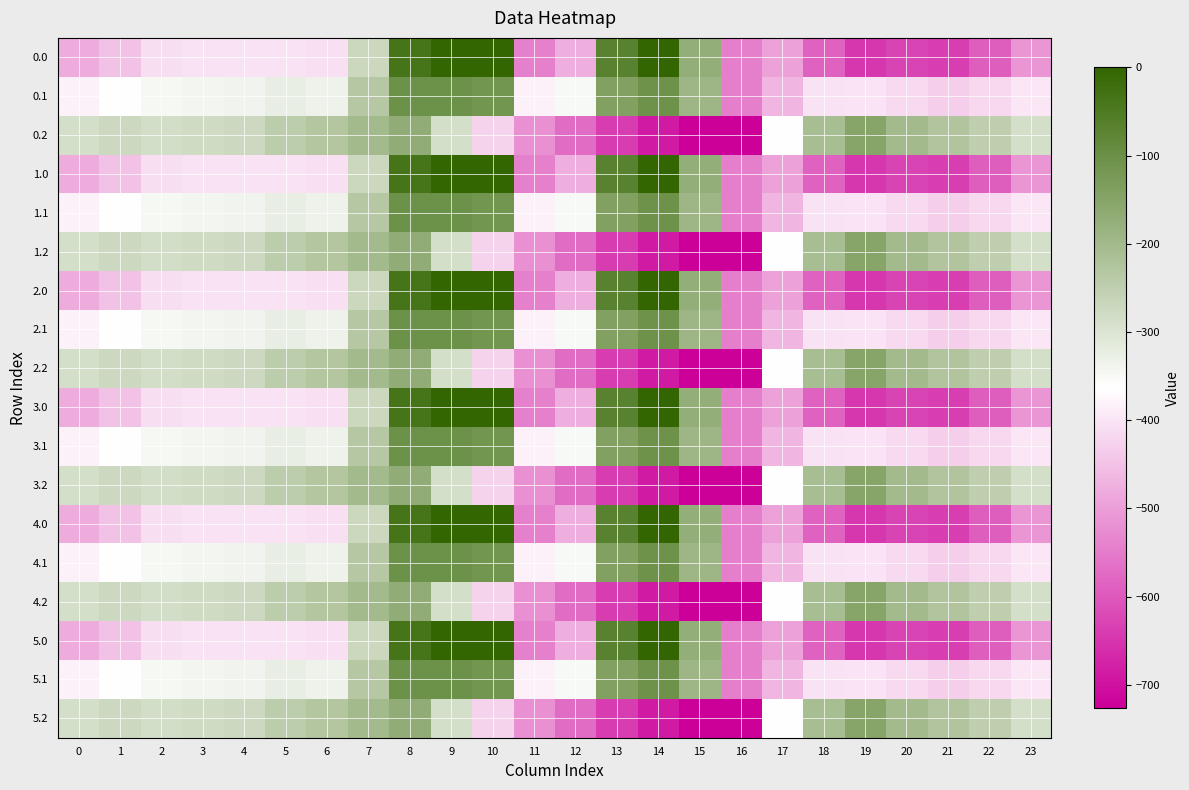

Reading left to right, what are all the values shown in this chart?

0.0: 0=-482.0	1=-449.5	2=-410.3	3=-404.4	4=-404.9	5=-403.8	6=-408.0	7=-270.7	8=-35.0	9=0.0	10=0.0	11=-544.3	12=-477.2	13=-70.2	14=-0.3	15=-172.8	16=-545.4	17=-494.8	18=-586.7	19=-649.2	20=-629.9	21=-638.4	22=-592.3	23=-511.3
0.1: 0=-384.6	1=-361.1	2=-347.9	3=-342.7	4=-339.6	5=-325.7	6=-332.2	7=-234.9	8=-102.3	9=-104.8	10=-114.0	11=-384.7	12=-350.8	13=-141.2	14=-105.5	15=-190.4	16=-547.3	17=-466.6	18=-405.4	19=-400.2	20=-414.5	21=-432.4	22=-419.9	23=-399.4
0.2: 0=-287.1	1=-272.7	2=-285.5	3=-281.0	4=-274.4	5=-245.0	6=-228.8	7=-199.0	8=-169.5	9=-288.5	10=-423.5	11=-520.6	12=-571.2	13=-640.4	14=-687.4	15=-725.8	16=-726.6	17=-362.4	18=-210.0	19=-151.0	20=-199.2	21=-226.4	22=-247.4	23=-287.5
1.0: 0=-482.0	1=-449.5	2=-410.3	3=-404.4	4=-404.9	5=-403.8	6=-408.0	7=-270.7	8=-35.0	9=0.0	10=0.0	11=-544.3	12=-477.2	13=-70.2	14=-0.3	15=-172.8	16=-545.4	17=-494.8	18=-586.7	19=-649.2	20=-629.9	21=-638.4	22=-592.3	23=-511.3
1.1: 0=-384.6	1=-361.1	2=-347.9	3=-342.7	4=-339.6	5=-325.7	6=-332.2	7=-234.9	8=-102.3	9=-104.8	10=-114.0	11=-384.7	12=-350.8	13=-141.2	14=-105.5	15=-190.4	16=-547.3	17=-466.6	18=-405.4	19=-400.2	20=-414.5	21=-432.4	22=-419.9	23=-399.4
1.2: 0=-287.1	1=-272.7	2=-285.5	3=-281.0	4=-274.4	5=-245.0	6=-228.8	7=-199.0	8=-169.5	9=-288.5	10=-423.5	11=-520.6	12=-571.2	13=-640.4	14=-687.4	15=-725.8	16=-726.6	17=-362.4	18=-210.0	19=-151.0	20=-199.2	21=-226.4	22=-247.4	23=-287.5
2.0: 0=-482.0	1=-449.5	2=-410.3	3=-404.4	4=-404.9	5=-403.8	6=-408.0	7=-270.7	8=-35.0	9=0.0	10=0.0	11=-544.3	12=-477.2	13=-70.2	14=-0.3	15=-172.8	16=-545.4	17=-494.8	18=-586.7	19=-649.2	20=-629.9	21=-638.4	22=-592.3	23=-511.3
2.1: 0=-384.6	1=-361.1	2=-347.9	3=-342.7	4=-339.6	5=-325.7	6=-332.2	7=-234.9	8=-102.3	9=-104.8	10=-114.0	11=-384.7	12=-350.8	13=-141.2	14=-105.5	15=-190.4	16=-547.3	17=-466.6	18=-405.4	19=-400.2	20=-414.5	21=-432.4	22=-419.9	23=-399.4
2.2: 0=-287.1	1=-272.7	2=-285.5	3=-281.0	4=-274.4	5=-245.0	6=-228.8	7=-199.0	8=-169.5	9=-288.5	10=-423.5	11=-520.6	12=-571.2	13=-640.4	14=-687.4	15=-725.8	16=-726.6	17=-362.4	18=-210.0	19=-151.0	20=-199.2	21=-226.4	22=-247.4	23=-287.5
3.0: 0=-482.0	1=-449.5	2=-410.3	3=-404.4	4=-404.9	5=-403.8	6=-408.0	7=-270.7	8=-35.0	9=0.0	10=0.0	11=-544.3	12=-477.2	13=-70.2	14=-0.3	15=-172.8	16=-545.4	17=-494.8	18=-586.7	19=-649.2	20=-629.9	21=-638.4	22=-592.3	23=-511.3
3.1: 0=-384.6	1=-361.1	2=-347.9	3=-342.7	4=-339.6	5=-325.7	6=-332.2	7=-234.9	8=-102.3	9=-104.8	10=-114.0	11=-384.7	12=-350.8	13=-141.2	14=-105.5	15=-190.4	16=-547.3	17=-466.6	18=-405.4	19=-400.2	20=-414.5	21=-432.4	22=-419.9	23=-399.4
3.2: 0=-287.1	1=-272.7	2=-285.5	3=-281.0	4=-274.4	5=-245.0	6=-228.8	7=-199.0	8=-169.5	9=-288.5	10=-423.5	11=-520.6	12=-571.2	13=-640.4	14=-687.4	15=-725.8	16=-726.6	17=-362.4	18=-210.0	19=-151.0	20=-199.2	21=-226.4	22=-247.4	23=-287.5
4.0: 0=-482.0	1=-449.5	2=-410.3	3=-404.4	4=-404.9	5=-403.8	6=-408.0	7=-270.7	8=-35.0	9=0.0	10=0.0	11=-544.3	12=-477.2	13=-70.2	14=-0.3	15=-172.8	16=-545.4	17=-494.8	18=-586.7	19=-649.2	20=-629.9	21=-638.4	22=-592.3	23=-511.3
4.1: 0=-384.6	1=-361.1	2=-347.9	3=-342.7	4=-339.6	5=-325.7	6=-332.2	7=-234.9	8=-102.3	9=-104.8	10=-114.0	11=-384.7	12=-350.8	13=-141.2	14=-105.5	15=-190.4	16=-547.3	17=-466.6	18=-405.4	19=-400.2	20=-414.5	21=-432.4	22=-419.9	23=-399.4
4.2: 0=-287.1	1=-272.7	2=-285.5	3=-281.0	4=-274.4	5=-245.0	6=-228.8	7=-199.0	8=-169.5	9=-288.5	10=-423.5	11=-520.6	12=-571.2	13=-640.4	14=-687.4	15=-725.8	16=-726.6	17=-362.4	18=-210.0	19=-151.0	20=-199.2	21=-226.4	22=-247.4	23=-287.5
5.0: 0=-482.0	1=-449.5	2=-410.3	3=-404.4	4=-404.9	5=-403.8	6=-408.0	7=-270.7	8=-35.0	9=0.0	10=0.0	11=-544.3	12=-477.2	13=-70.2	14=-0.3	15=-172.8	16=-545.4	17=-494.8	18=-586.7	19=-649.2	20=-629.9	21=-638.4	22=-592.3	23=-511.3
5.1: 0=-384.6	1=-361.1	2=-347.9	3=-342.7	4=-339.6	5=-325.7	6=-332.2	7=-234.9	8=-102.3	9=-104.8	10=-114.0	11=-384.7	12=-350.8	13=-141.2	14=-105.5	15=-190.4	16=-547.3	17=-466.6	18=-405.4	19=-400.2	20=-414.5	21=-432.4	22=-419.9	23=-399.4
5.2: 0=-287.1	1=-272.7	2=-285.5	3=-281.0	4=-274.4	5=-245.0	6=-228.8	7=-199.0	8=-169.5	9=-288.5	10=-423.5	11=-520.6	12=-571.2	13=-640.4	14=-687.4	15=-725.8	16=-726.6	17=-362.4	18=-210.0	19=-151.0	20=-199.2	21=-226.4	22=-247.4	23=-287.5